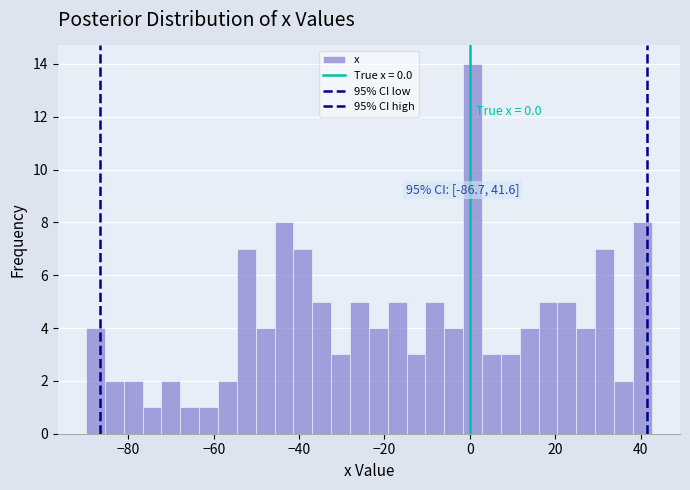

Read against the x-axis, roughly where is the centre of the tallest bar?

0